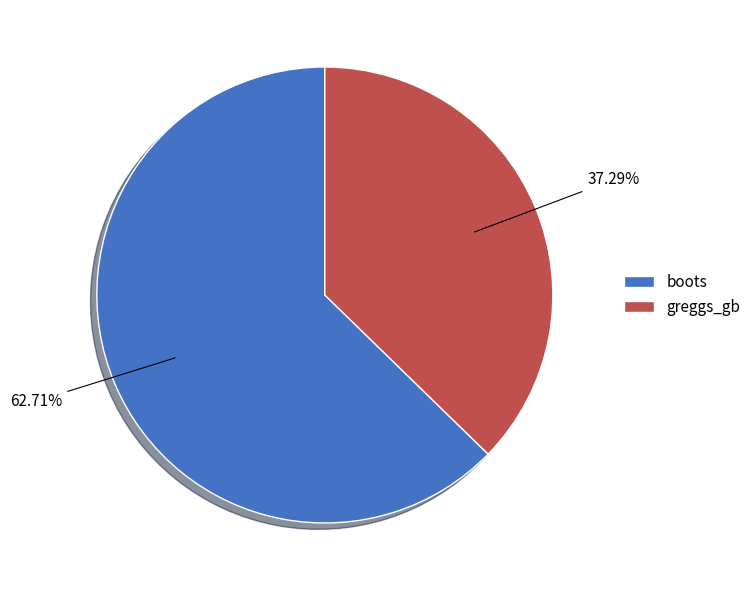

How many slices are in this pie chart?

2